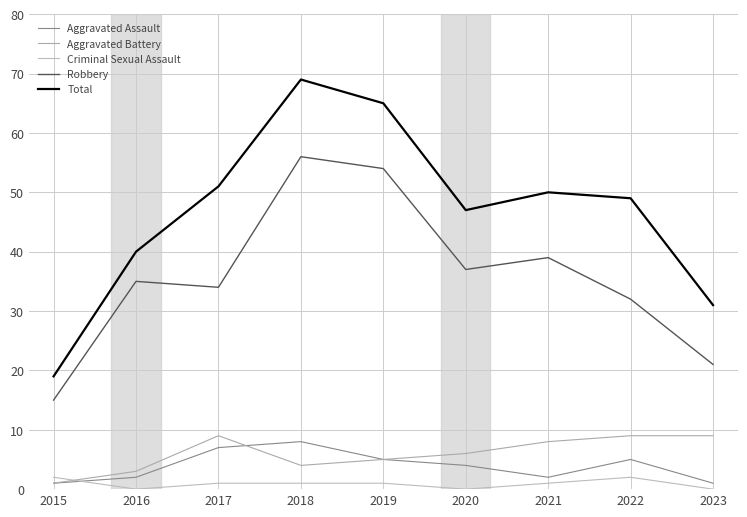

How many lines are shown in the chart?

5